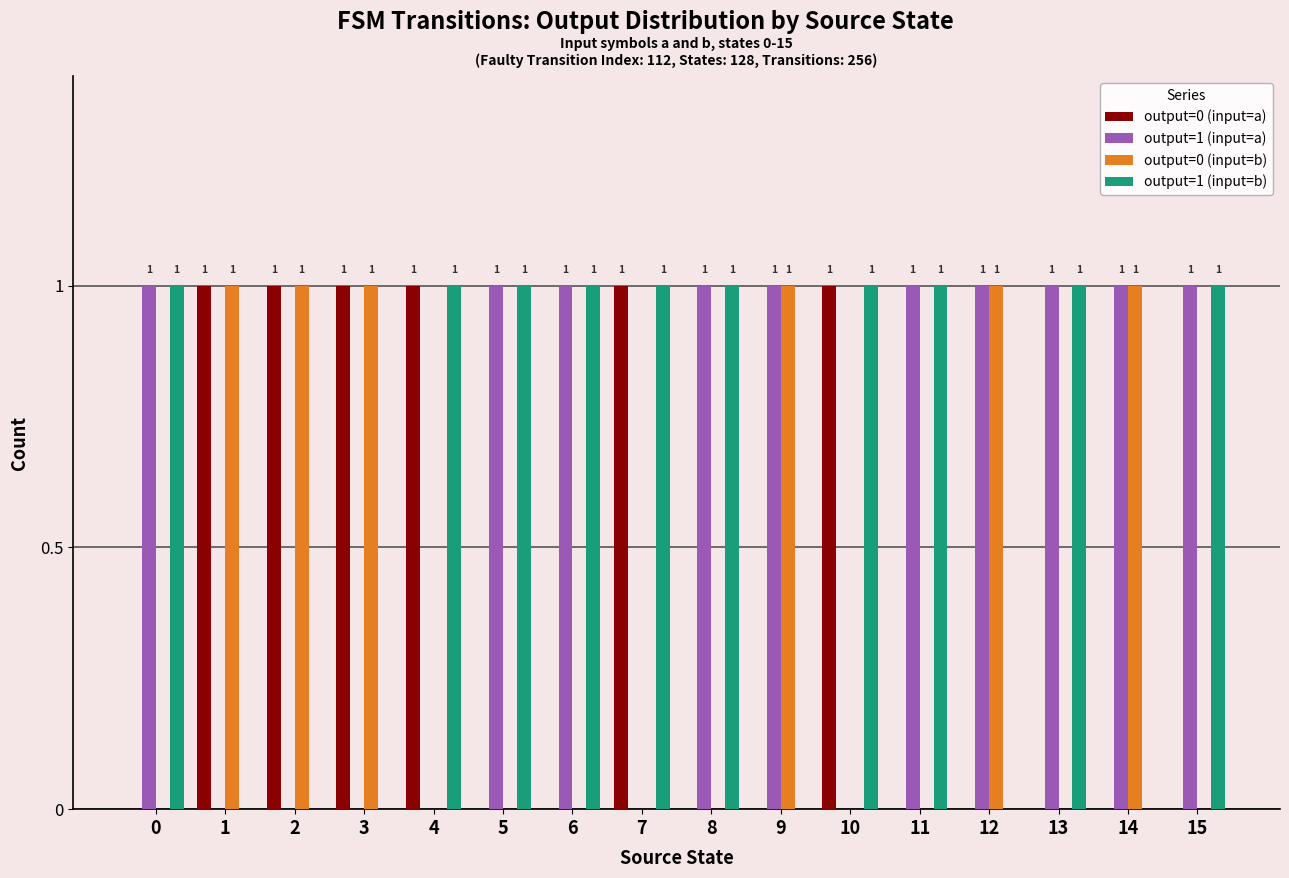

Reading right to left, transcribe all the data shown in this chart.

output=0 (input=a): 15=0	14=0	13=0	12=0	11=0	10=1	9=0	8=0	7=1	6=0	5=0	4=1	3=1	2=1	1=1	0=0
output=1 (input=a): 15=1	14=1	13=1	12=1	11=1	10=0	9=1	8=1	7=0	6=1	5=1	4=0	3=0	2=0	1=0	0=1
output=0 (input=b): 15=0	14=1	13=0	12=1	11=0	10=0	9=1	8=0	7=0	6=0	5=0	4=0	3=1	2=1	1=1	0=0
output=1 (input=b): 15=1	14=0	13=1	12=0	11=1	10=1	9=0	8=1	7=1	6=1	5=1	4=1	3=0	2=0	1=0	0=1